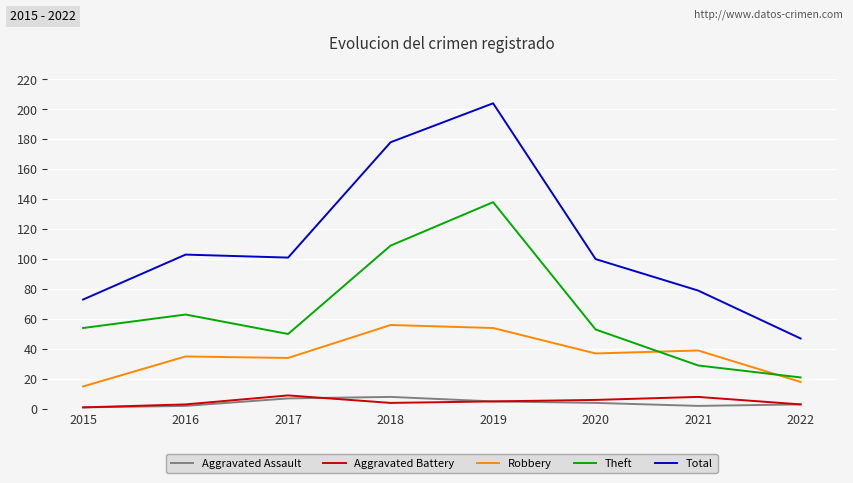

Which series has the largest total across all categories?

Total